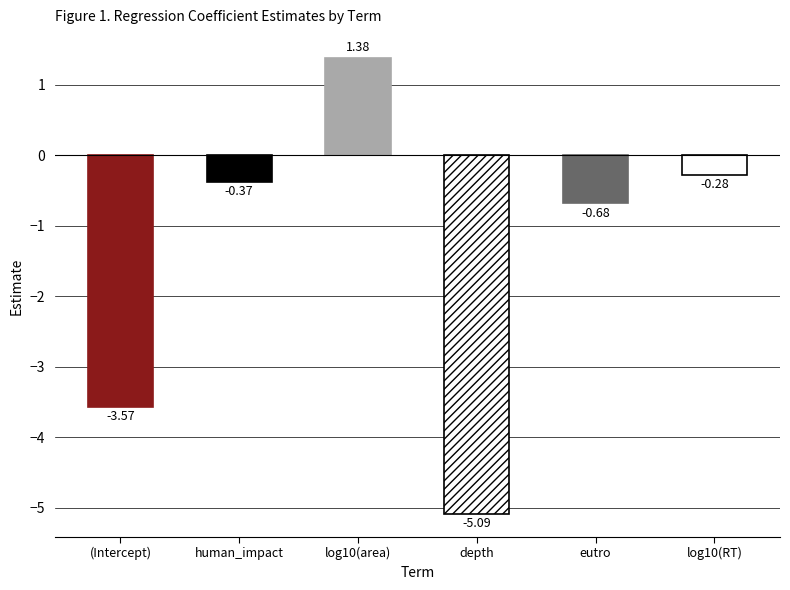

What is the approximate value at human_impact?

-0.4